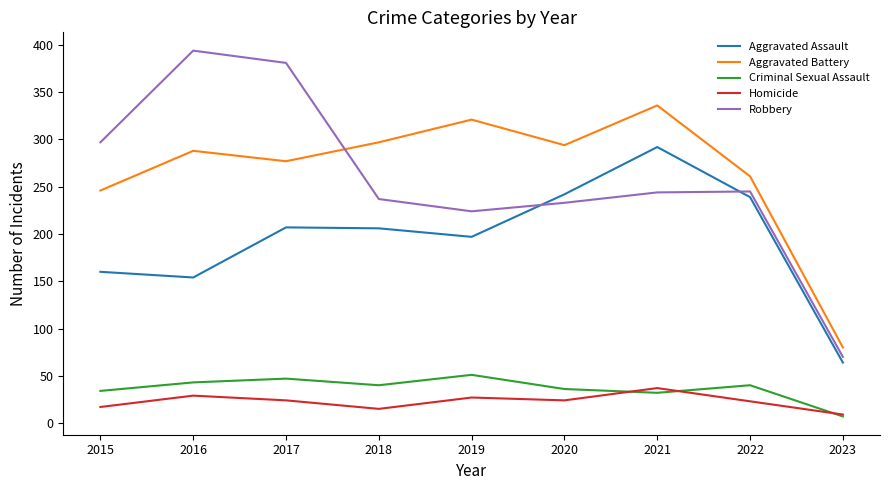

True or false: Criminal Sexual Assault and Aggravated Battery intersect in this chart.

False